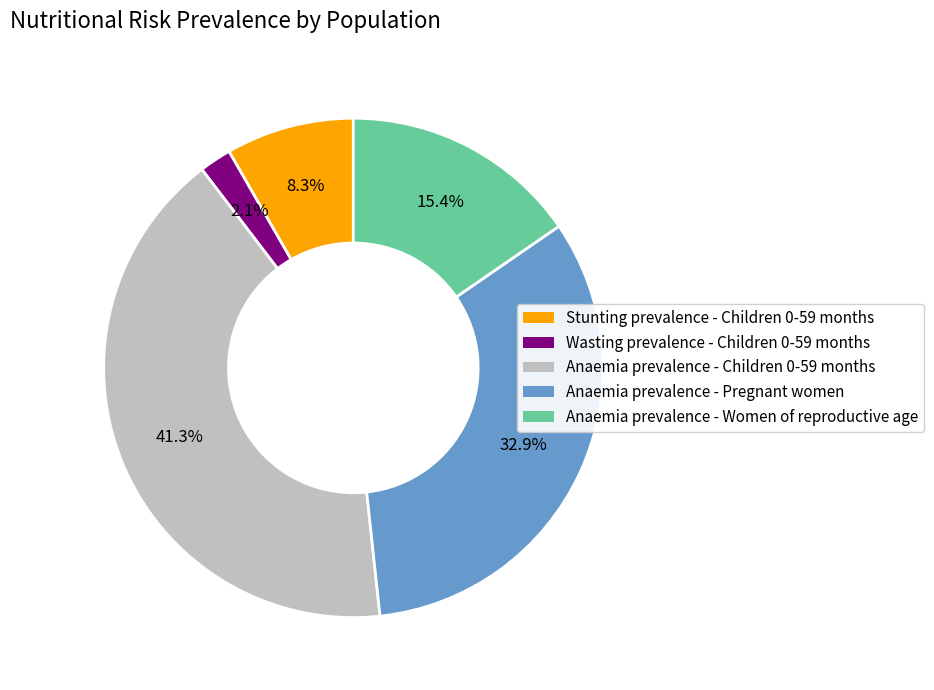

How many segments does this pie chart have?

5